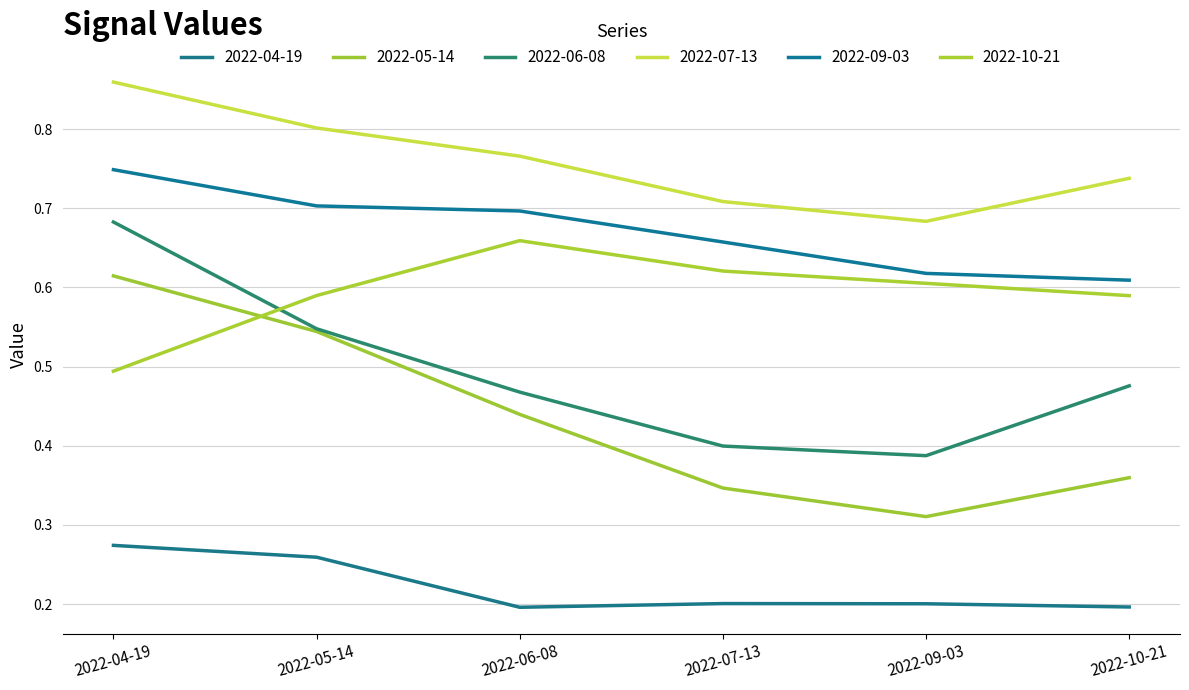

True or false: 2022-09-03 and 2022-04-19 intersect in this chart.

False